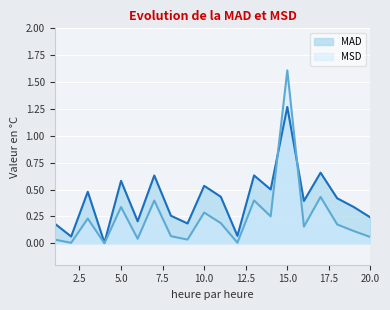

Between 3 and 16, which series saw the biggest shift?

MAD